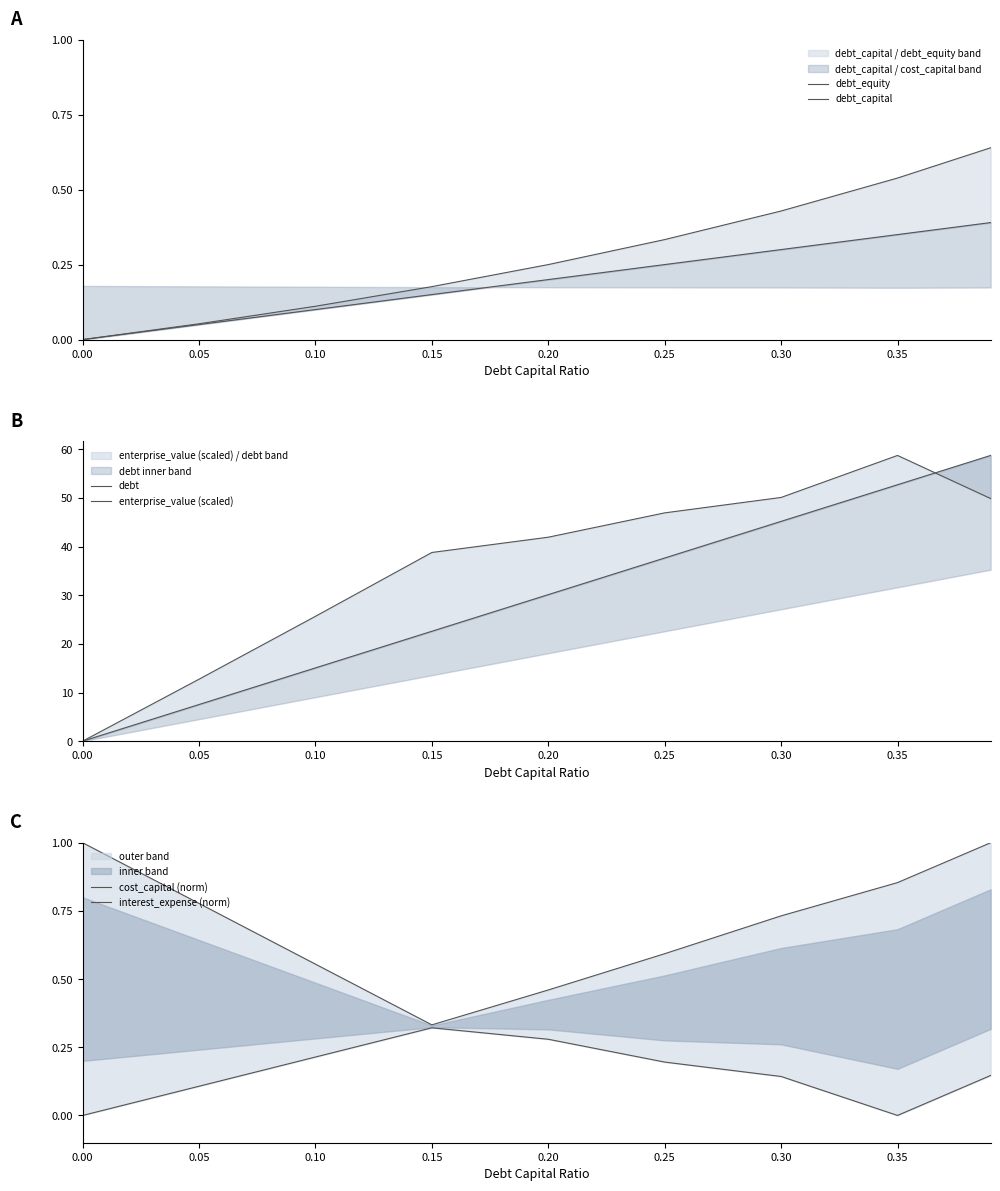

True or false: cost_capital (norm) has a value of 0.6 at 0.20.

False